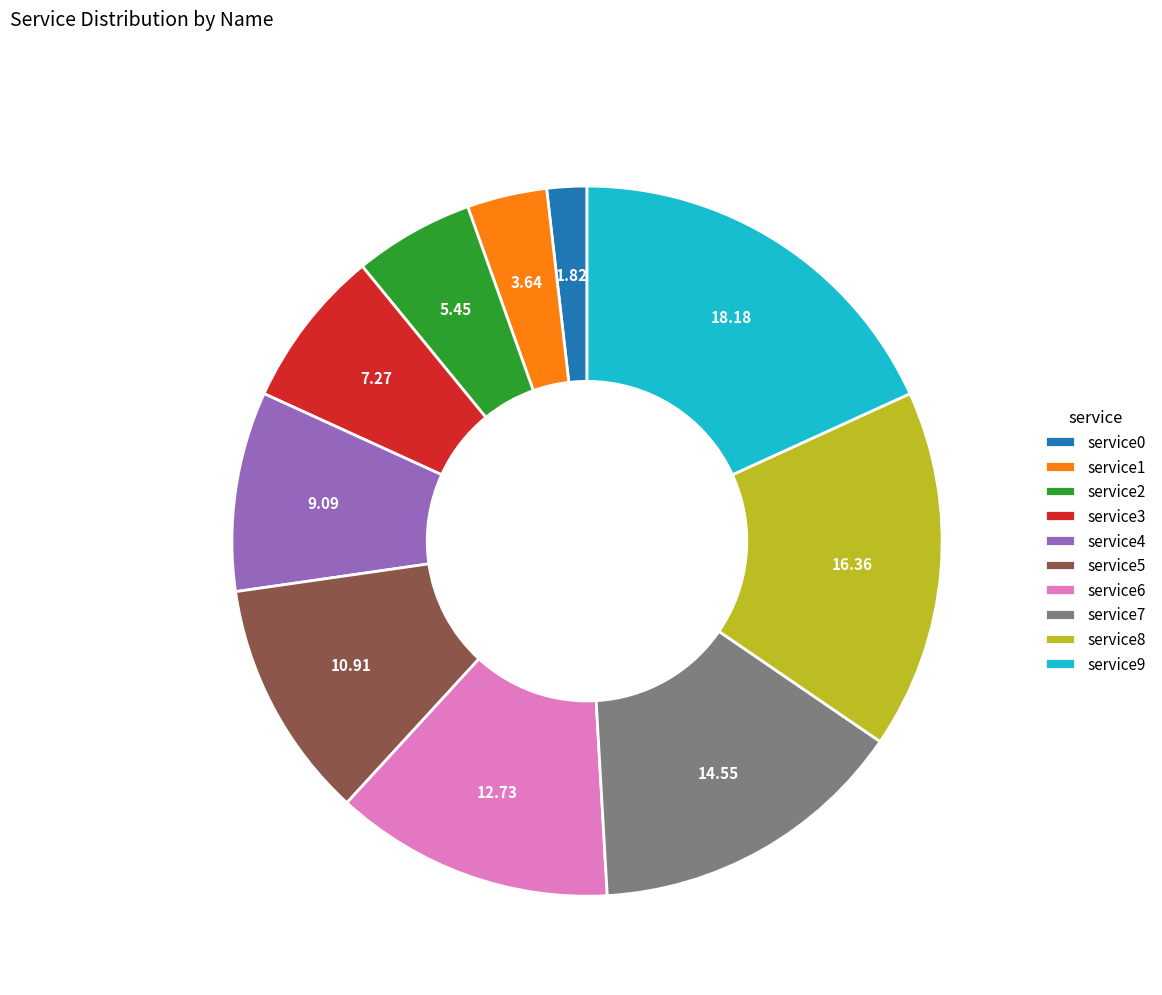

Does service2 represent more than half of the total?

No